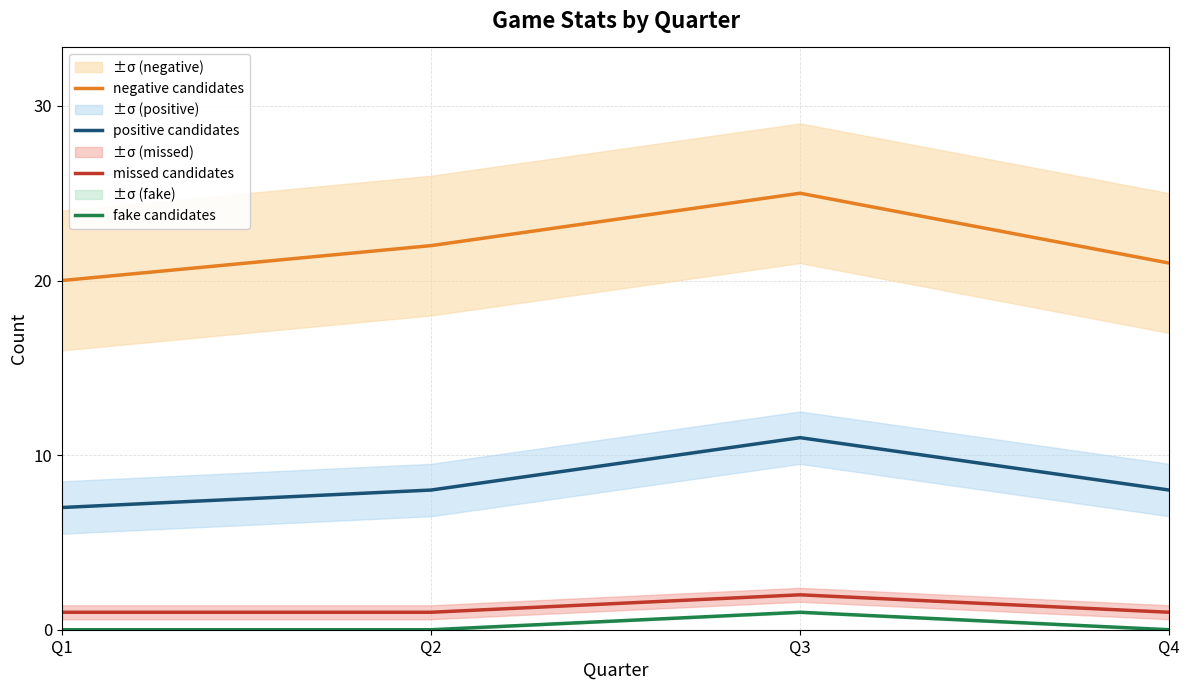

Rank the categories by fake candidates value from highest to lowest.

Q3, Q1, Q2, Q4